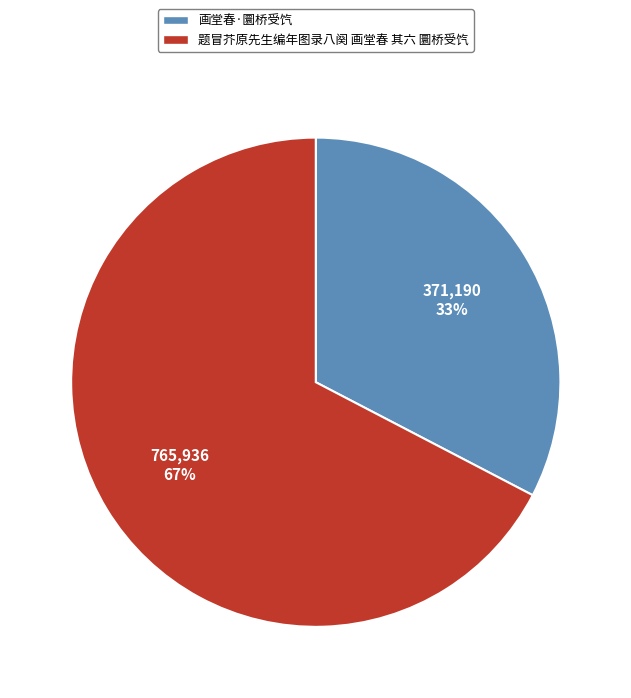

To the nearest percent, what is the average slice percentage?

50%